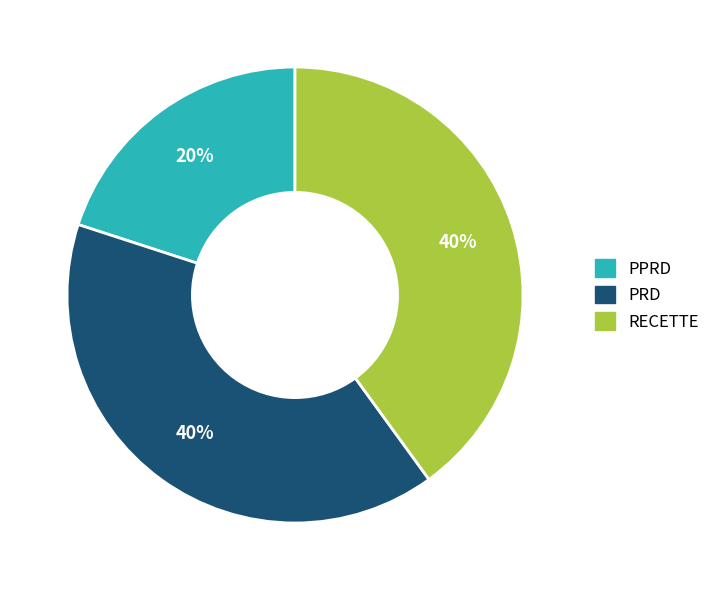

Is there a majority slice in this chart?

No